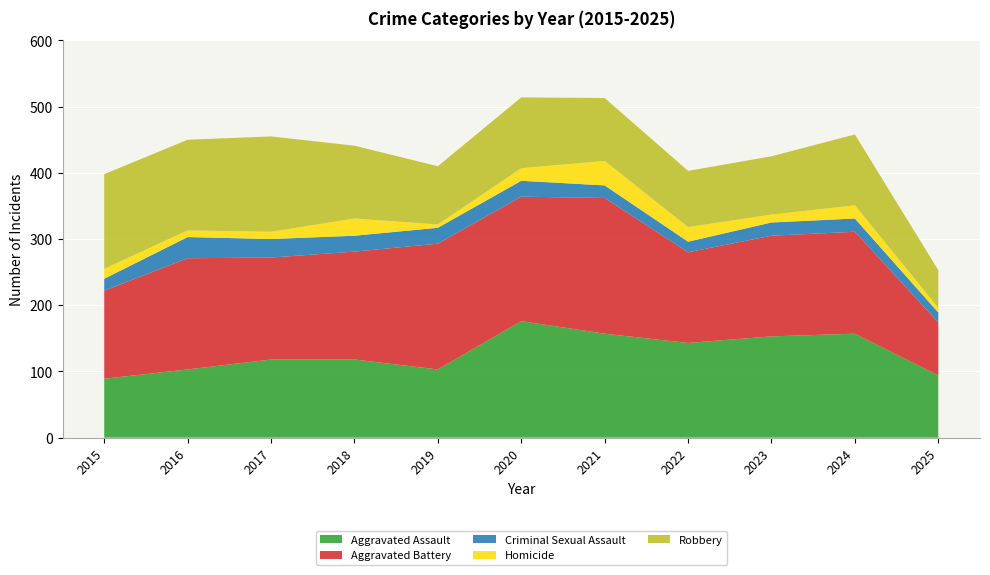

Reading right to left, transcribe all the data shown in this chart.

Aggravated Assault: 2025=94	2024=157	2023=153	2022=143	2021=157	2020=176	2019=103	2018=118	2017=118	2016=103	2015=89
Aggravated Battery: 2025=80	2024=154	2023=152	2022=137	2021=205	2020=188	2019=190	2018=163	2017=154	2016=168	2015=133
Criminal Sexual Assault: 2025=15	2024=20	2023=20	2022=16	2021=19	2020=24	2019=24	2018=24	2017=28	2016=32	2015=18
Homicide: 2025=7	2024=20	2023=12	2022=22	2021=37	2020=19	2019=5	2018=26	2017=11	2016=10	2015=15
Robbery: 2025=57	2024=107	2023=88	2022=85	2021=95	2020=107	2019=88	2018=110	2017=144	2016=137	2015=143